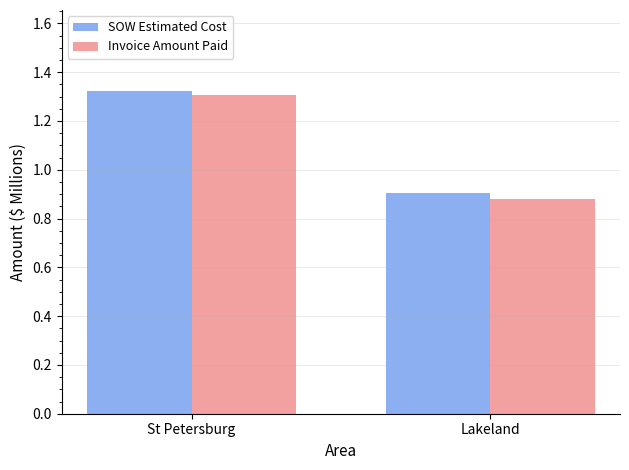

Which series has the largest total across all categories?

SOW Estimated Cost